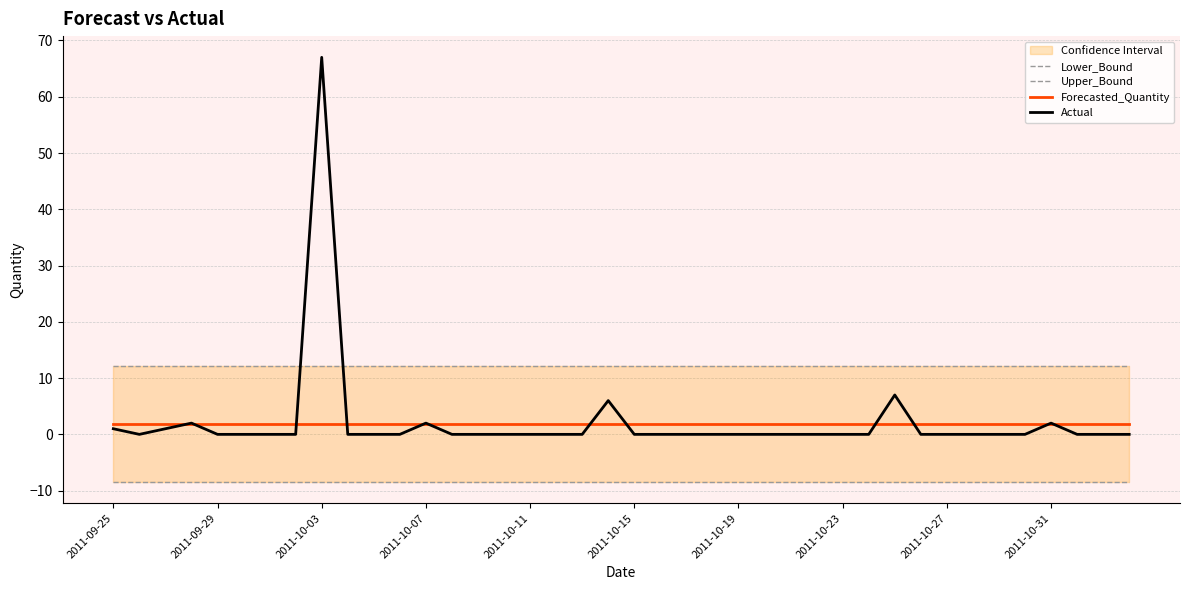

Which category has the lowest value across all series?

2011-09-25